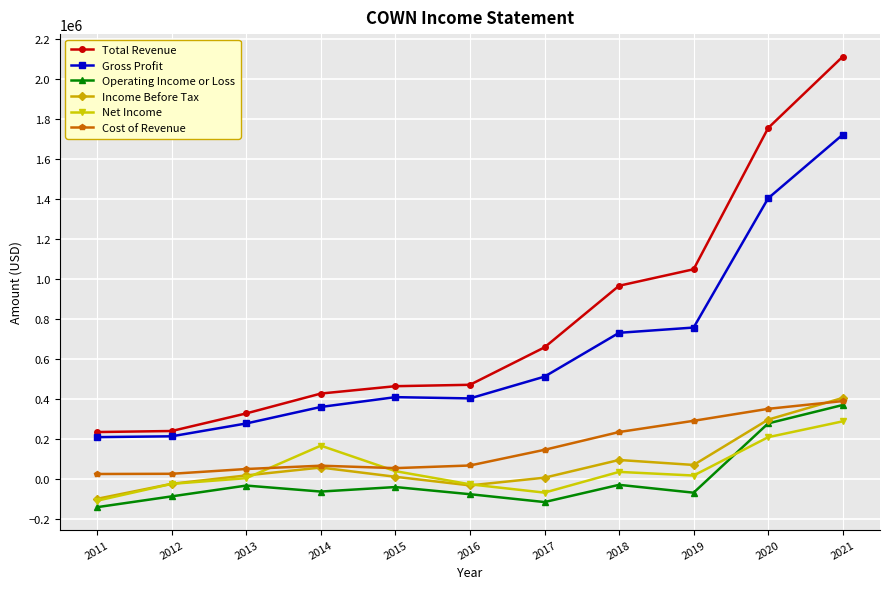

Is this an area chart (filled region under the line)?

No